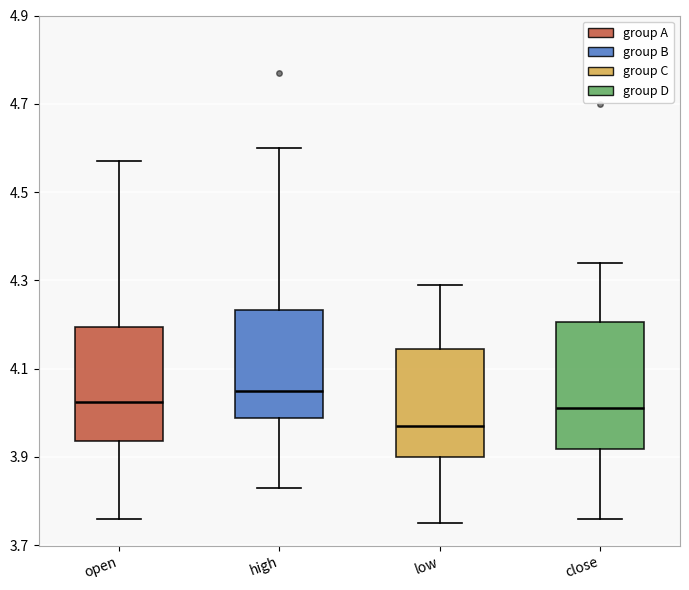

Comparing the boxes themselves (not the whiskers), which one is the tallest?

close